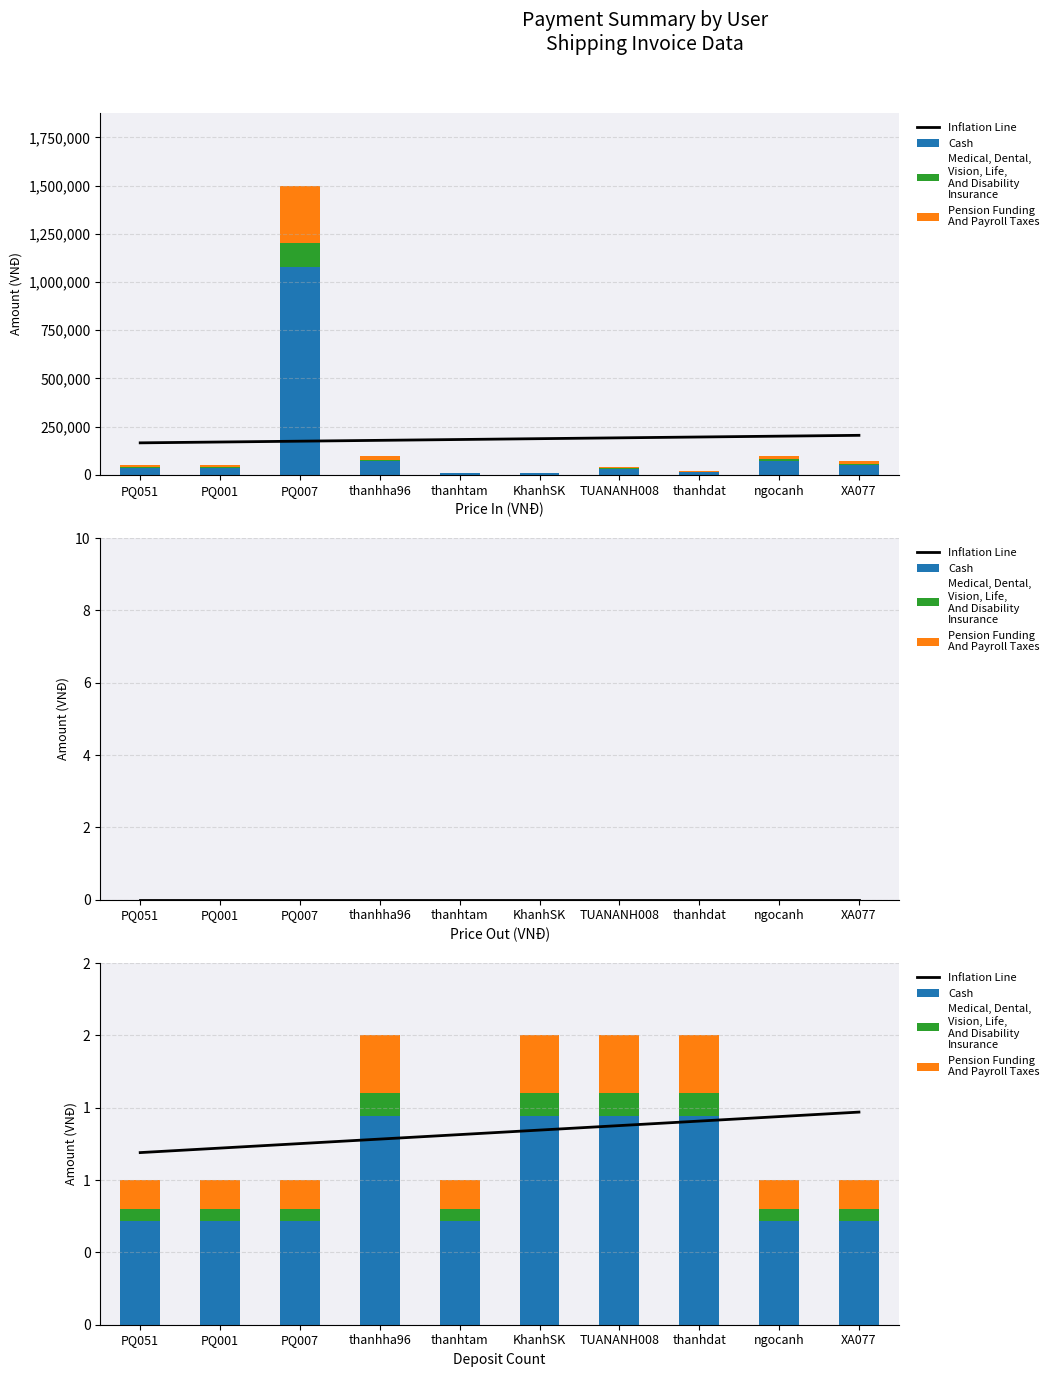

Rank the series at ngocanh from lowest to highest value.

Medical, Dental,
Vision, Life,
And Disability
Insurance, Pension Funding
And Payroll Taxes, Cash, Inflation Line